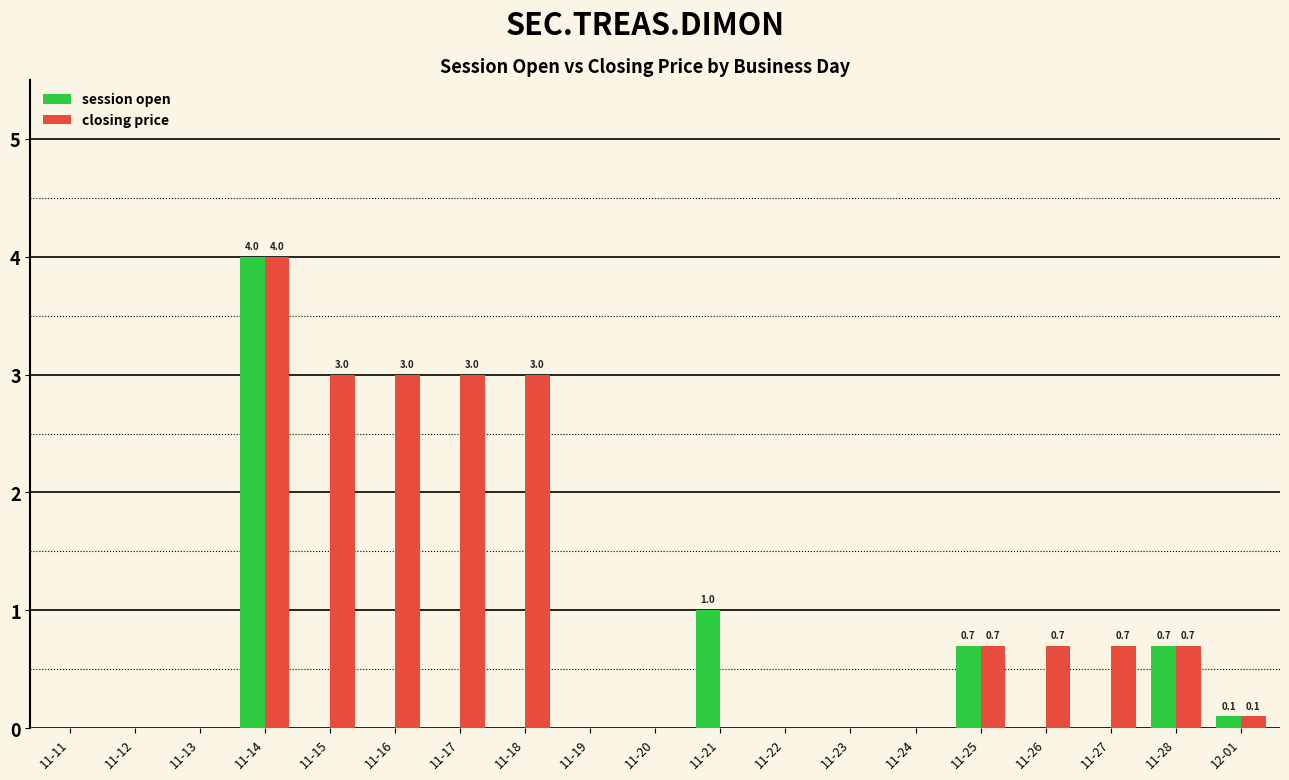

Is it true that session open equals 0.0 at 11-23?

True